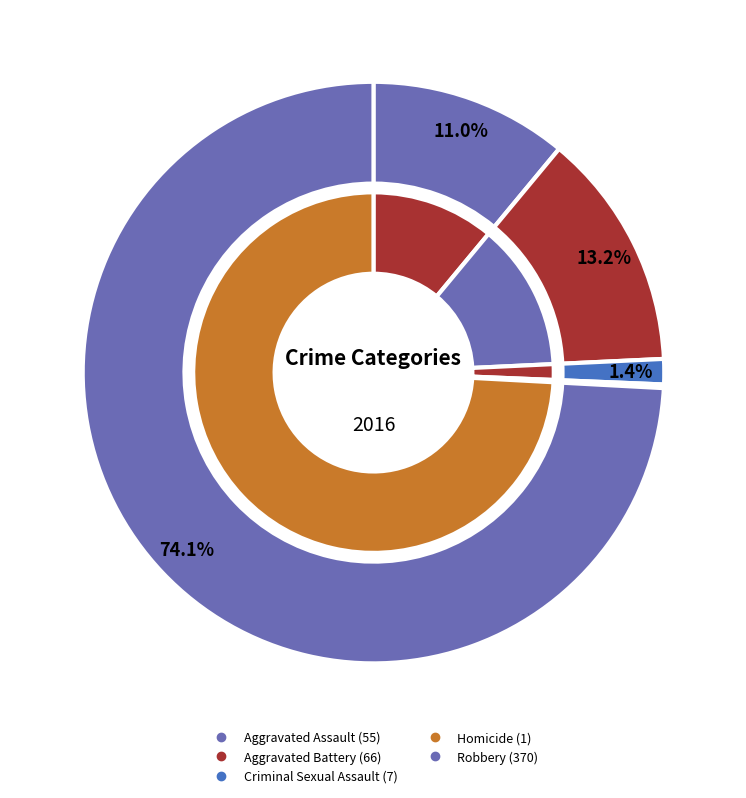

What is the total percentage of Robbery and Aggravated Assault?

85.2%